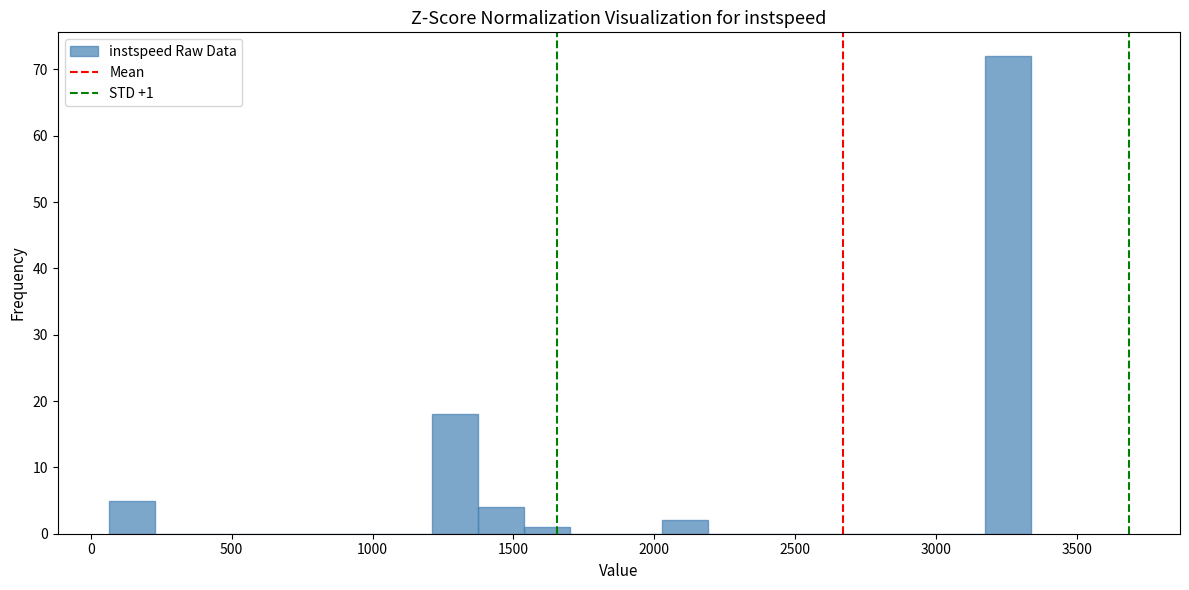

Read against the x-axis, roughly where is the centre of the tallest bar?

3250